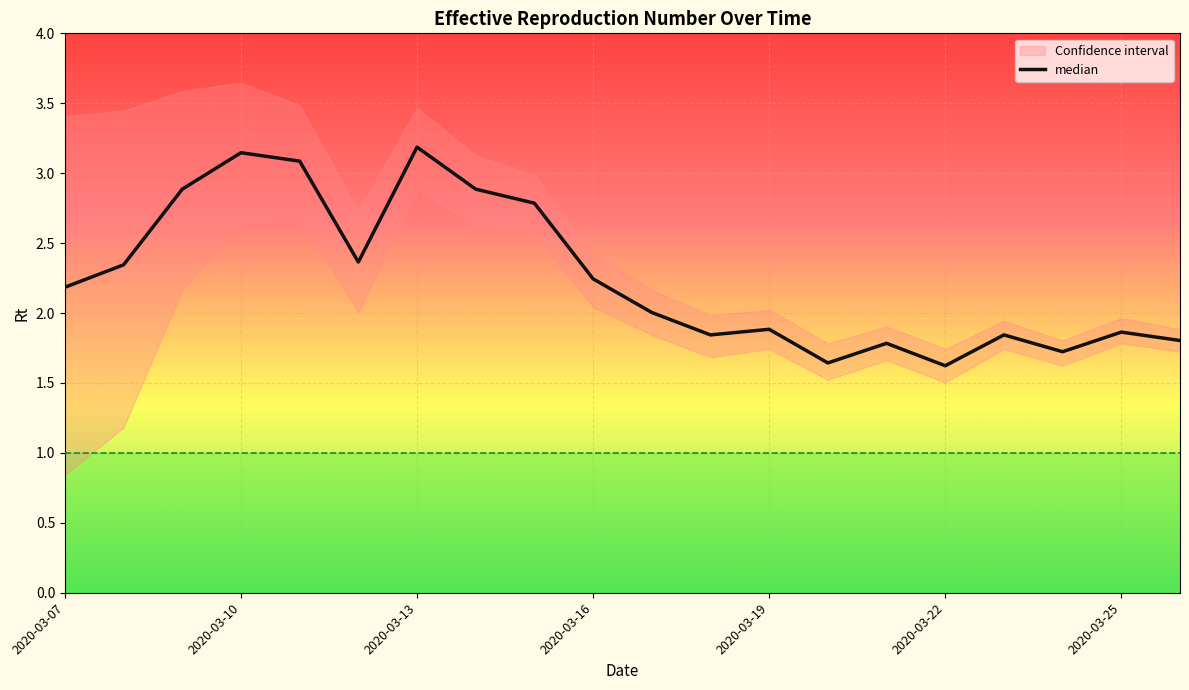

True or false: the data shows 1.9 at 2020-03-25.

True